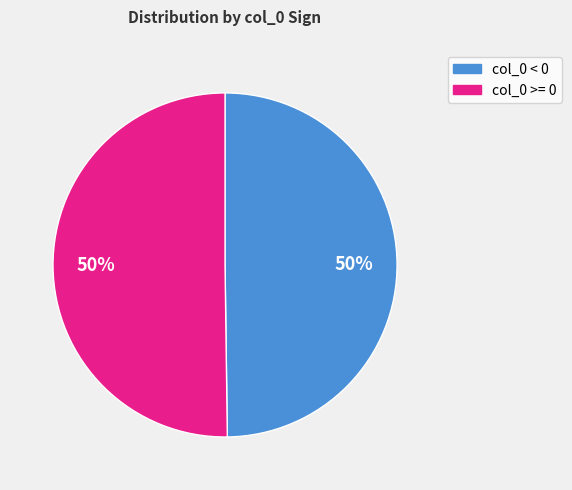

To the nearest percent, what is the average slice percentage?

50%